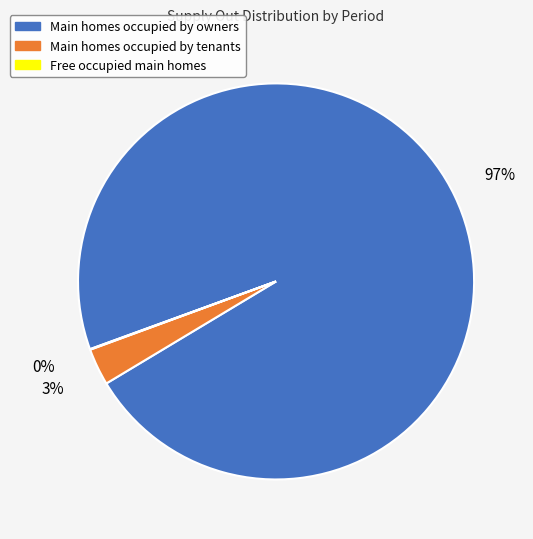

What is the majority slice?

Main homes occupied by owners